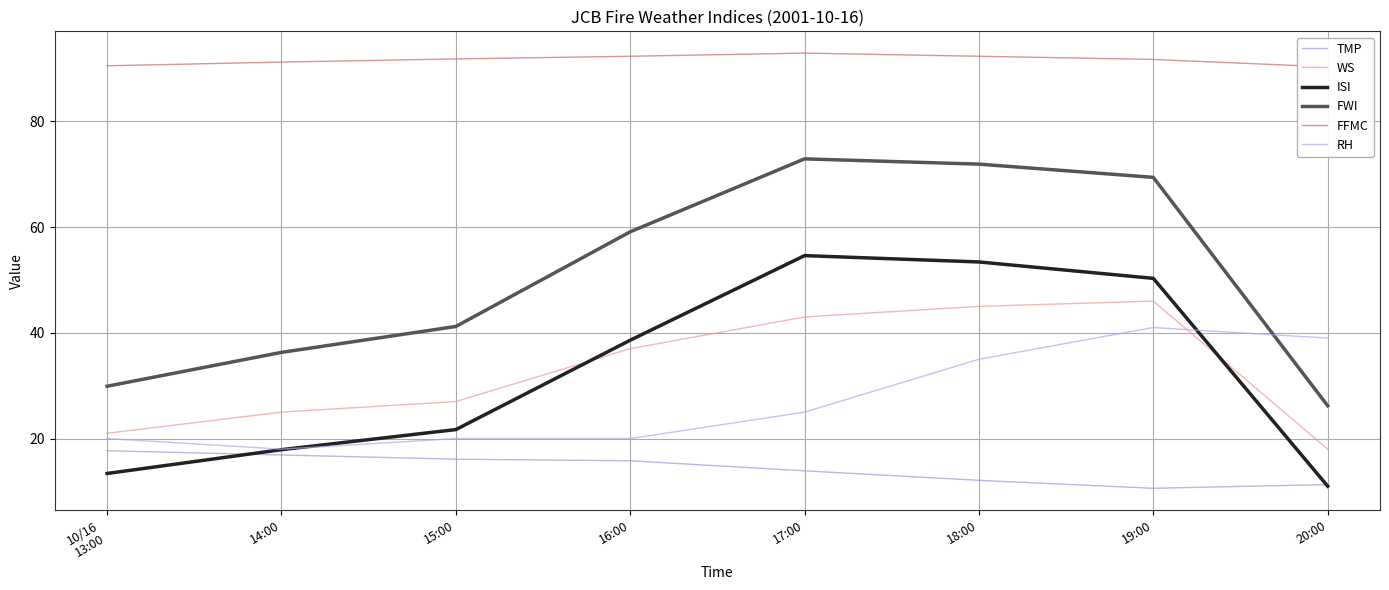

The TMP series shows 16.4 at 20:00. True or false?

False